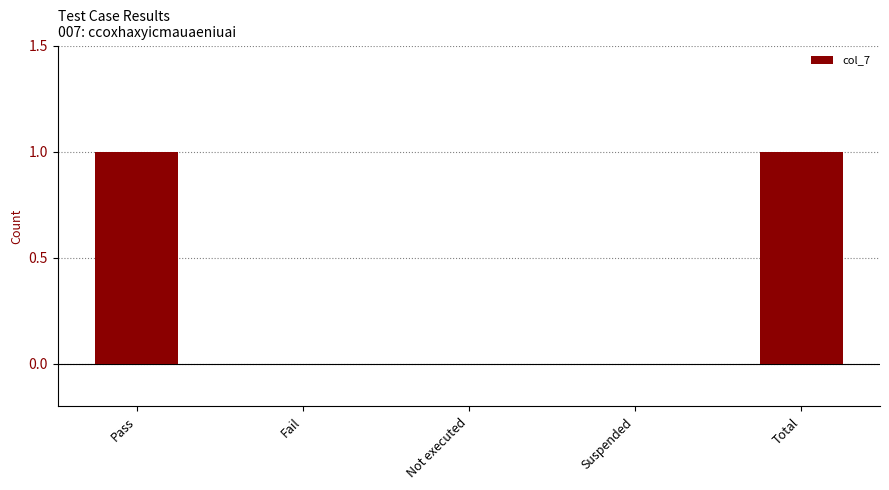

Count the number of data series in this chart.

1